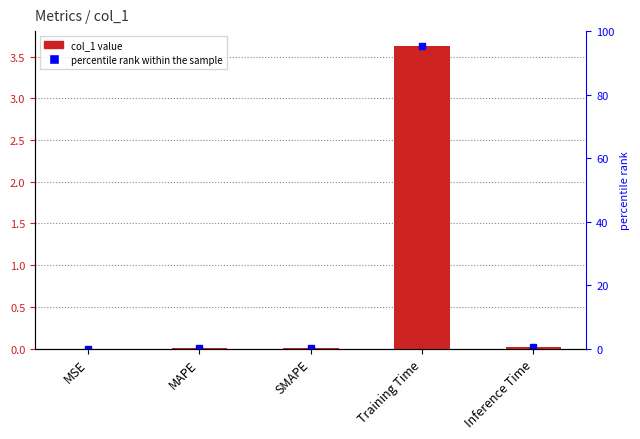

Between MAPE and Training Time, which is larger?

Training Time